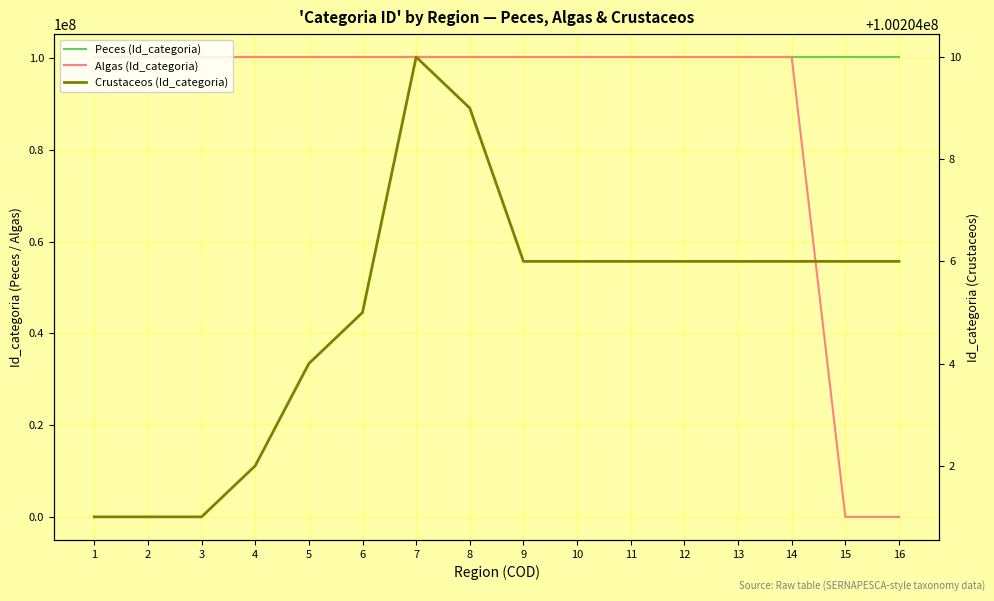

Reading right to left, transcribe all the data shown in this chart.

Peces (Id_categoria): 100201015	100201015	100201024	100201004	100201004	100201004	100201004	100201004	100201004	100201004	100201001	100201011	100201013	100201007	100201019	100201019
Algas (Id_categoria): 0	0	100203004	100203007	100203001	100203009	100203009	100203009	100203009	100203003	100203003	100203008	100203002	100203010	100203005	100203006
Crustaceos (Id_categoria): 100204006	100204006	100204006	100204006	100204006	100204006	100204006	100204006	100204009	100204010	100204005	100204004	100204002	100204001	100204001	100204001